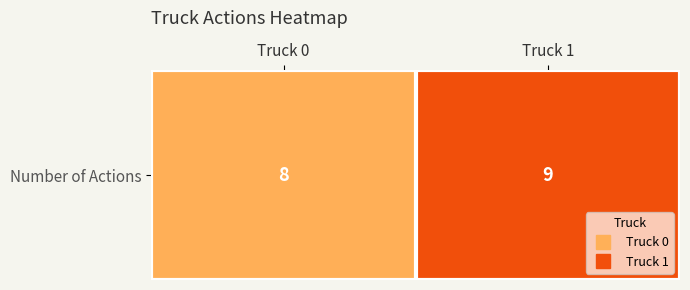

List the labels in order of value, smallest first.

Truck 0, Truck 1